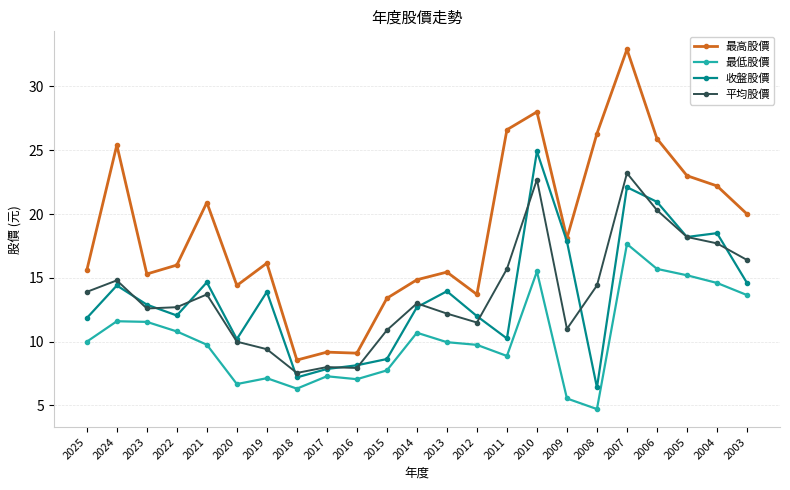

Which series has the largest total across all categories?

最高股價